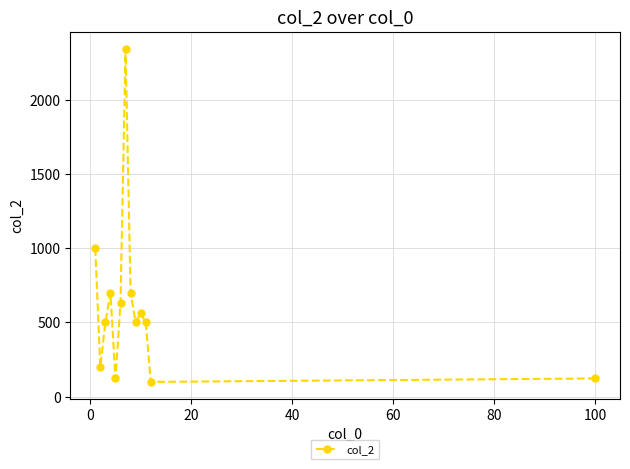

What is the value of the 3rd point from the left?

500